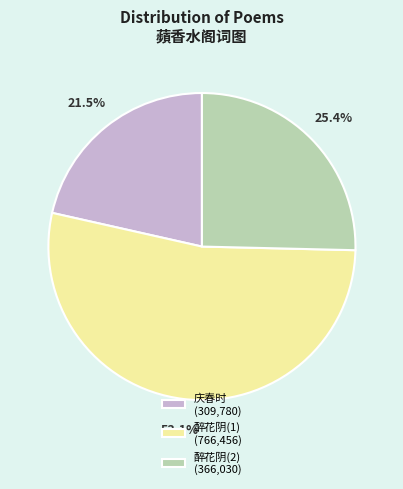

Which has a higher value, 醉花阴(2) (366,030) or 庆春时 (309,780)?

醉花阴(2) (366,030)